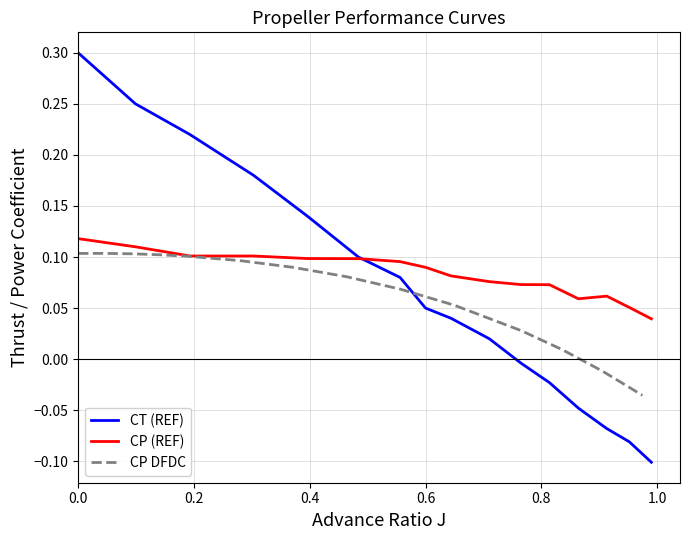

True or false: CT (REF) has a value of 0.3 at 0.0.

True